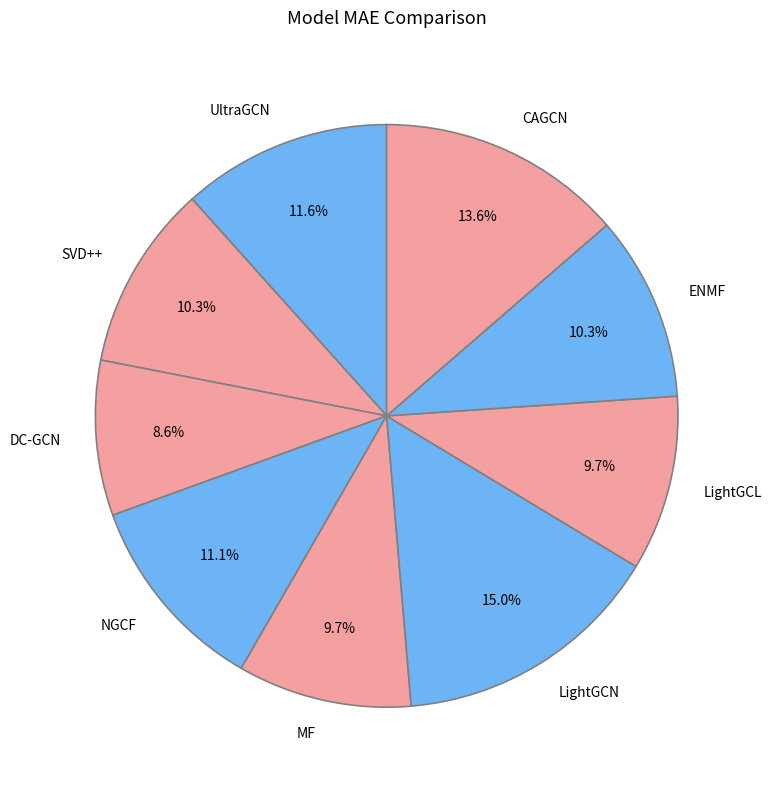

Which slice is the largest?

LightGCN